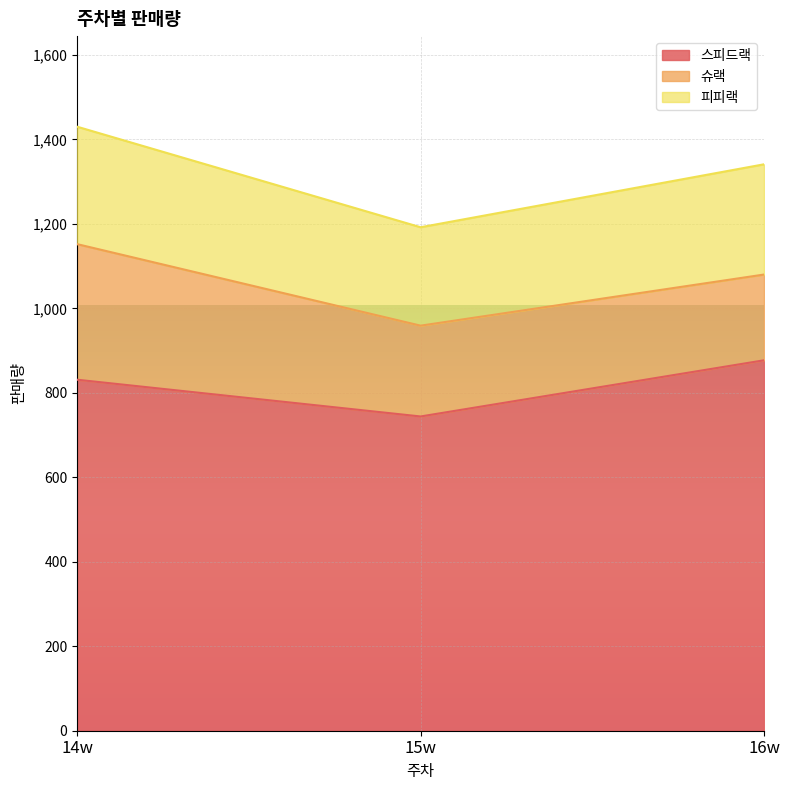

Rank the categories by 스피드랙 value from highest to lowest.

16w, 14w, 15w